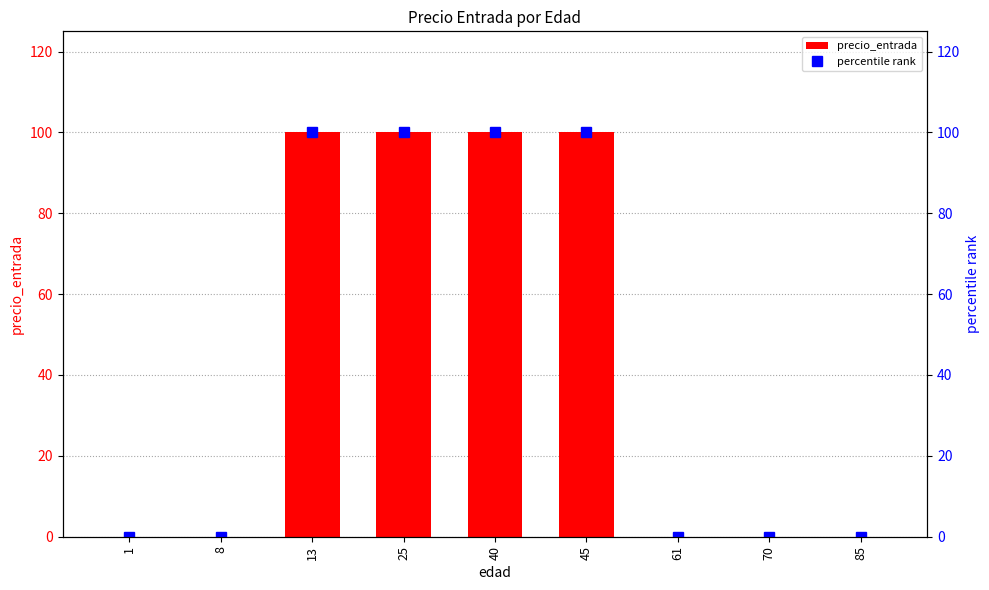

What is the difference between the maximum and minimum values in the precio_entrada series?

100